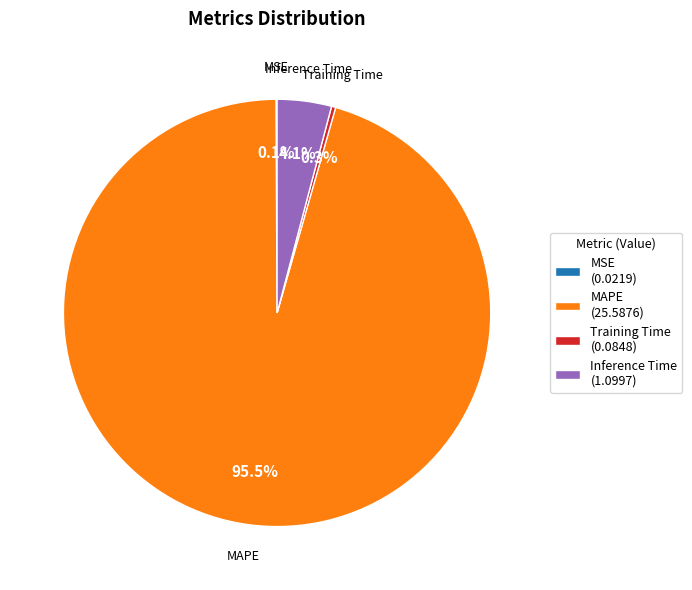

What portion of the pie excludes MAPE (25.5876)?

4.5%